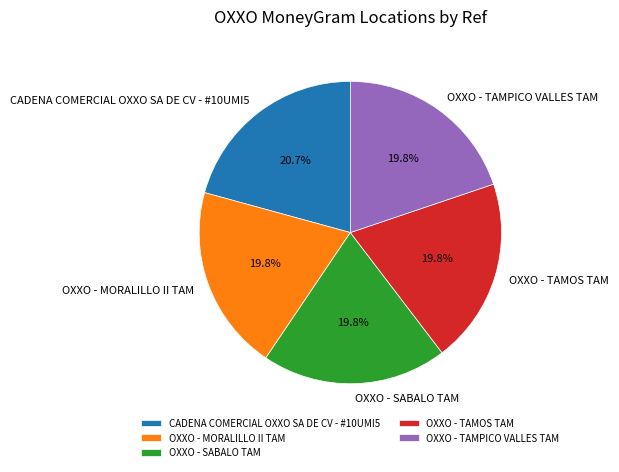

To the nearest percent, what percentage of the pie is CADENA COMERCIAL OXXO SA DE CV - #10UMI5?

21%